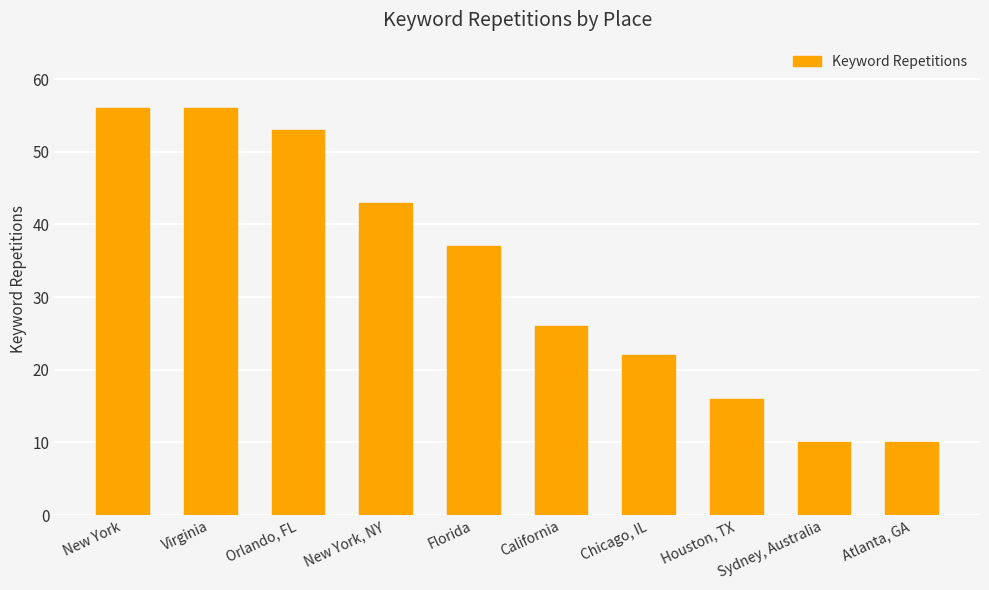

What is the difference between the maximum and minimum values?

46